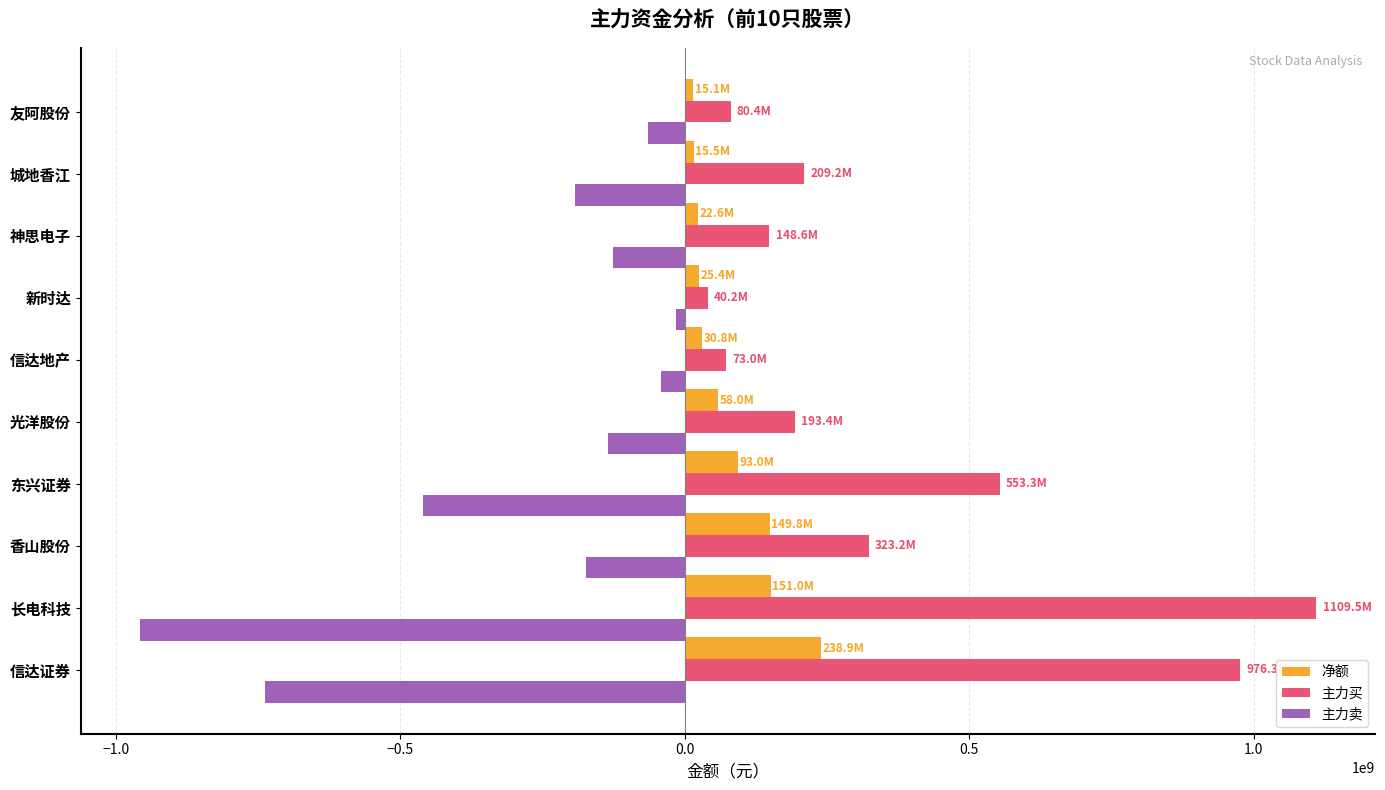

True or false: 主力卖 has a value of -203163378 at 神思电子.

False